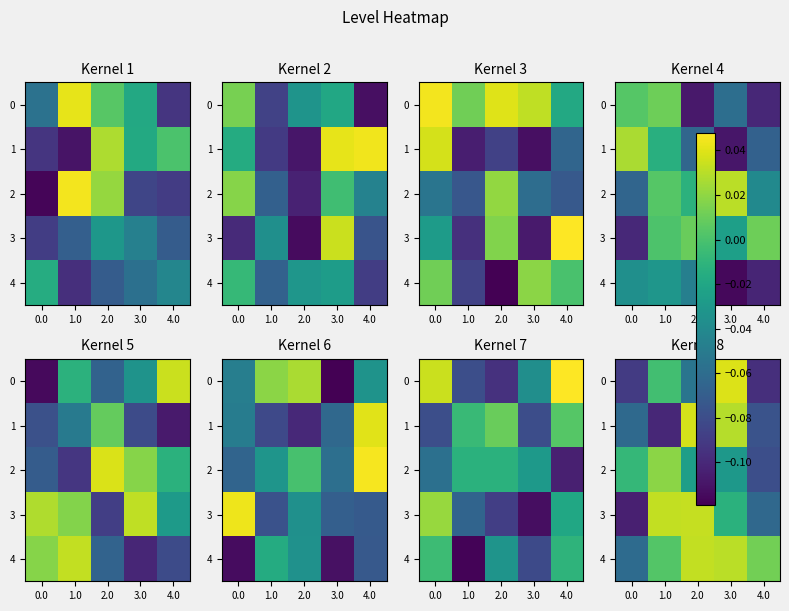

Which series has the largest total across all categories?

4